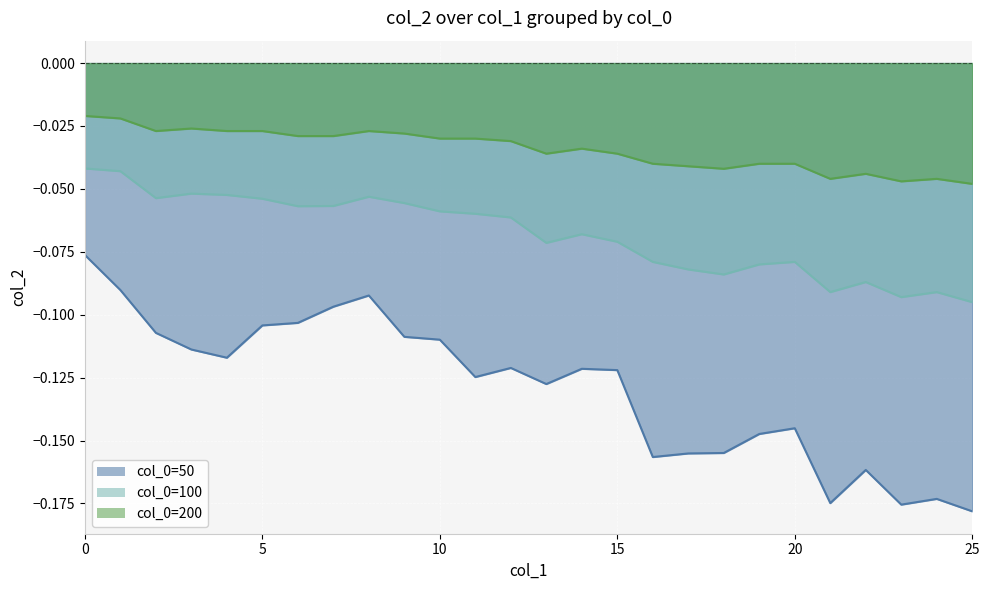

True or false: 100 has more than 1 points higher than both neighbors.

True